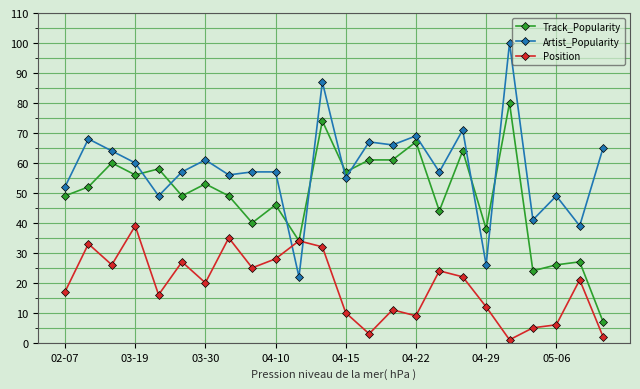

Does the chart have visible grid lines?

Yes